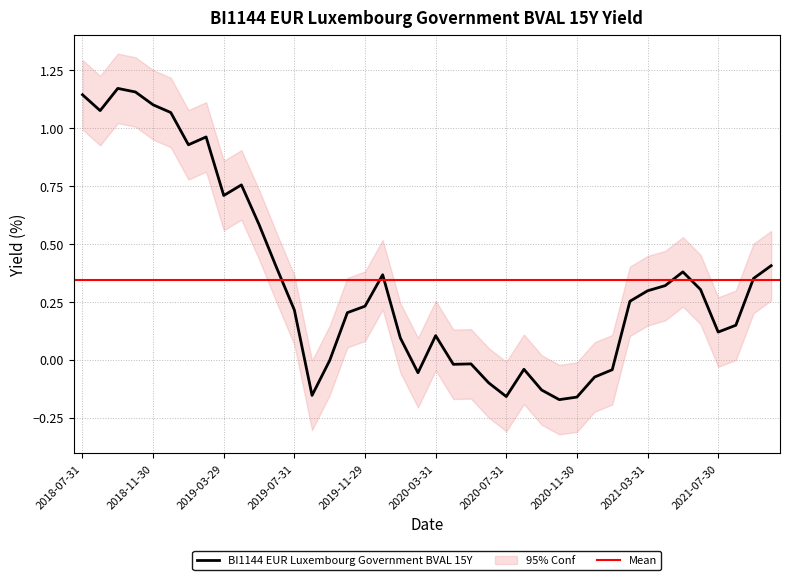

True or false: the data shows -0.0 at 2019-09-30.

False